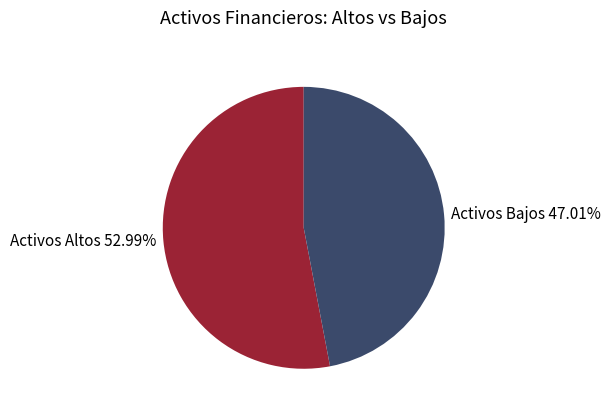

Is the sum of Activos Bajos 47.01% and Activos Altos 52.99% greater than half?

Yes